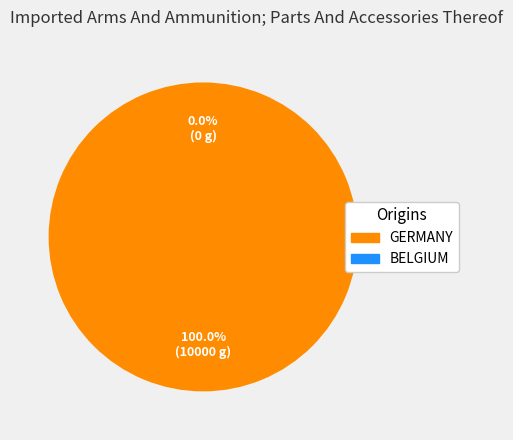

Count the number of slices in the pie.

2